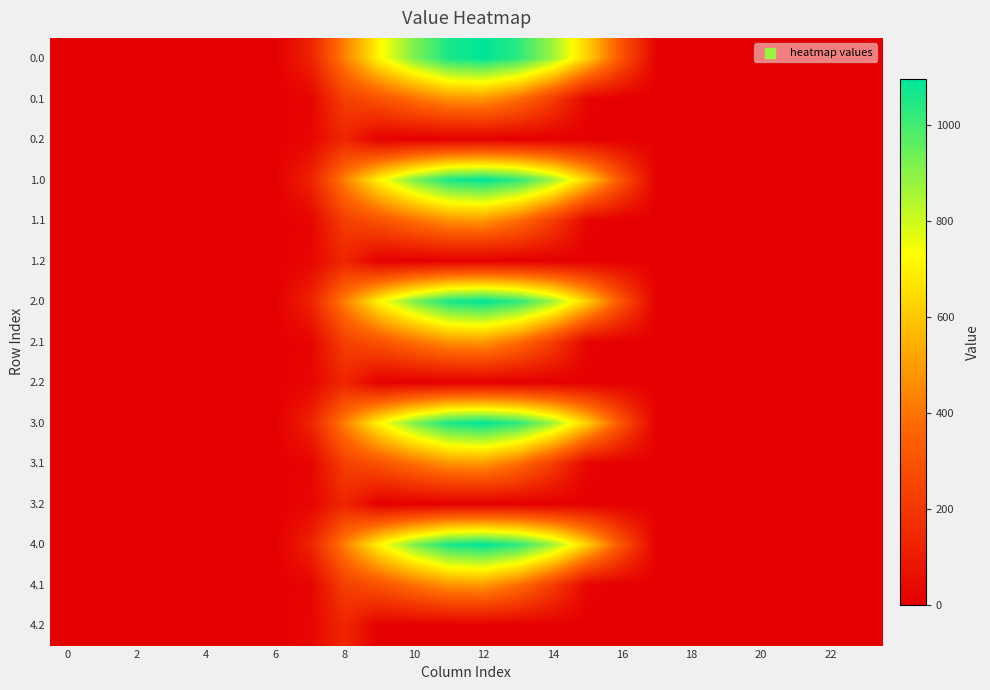

How many distinct data groups are displayed?

15